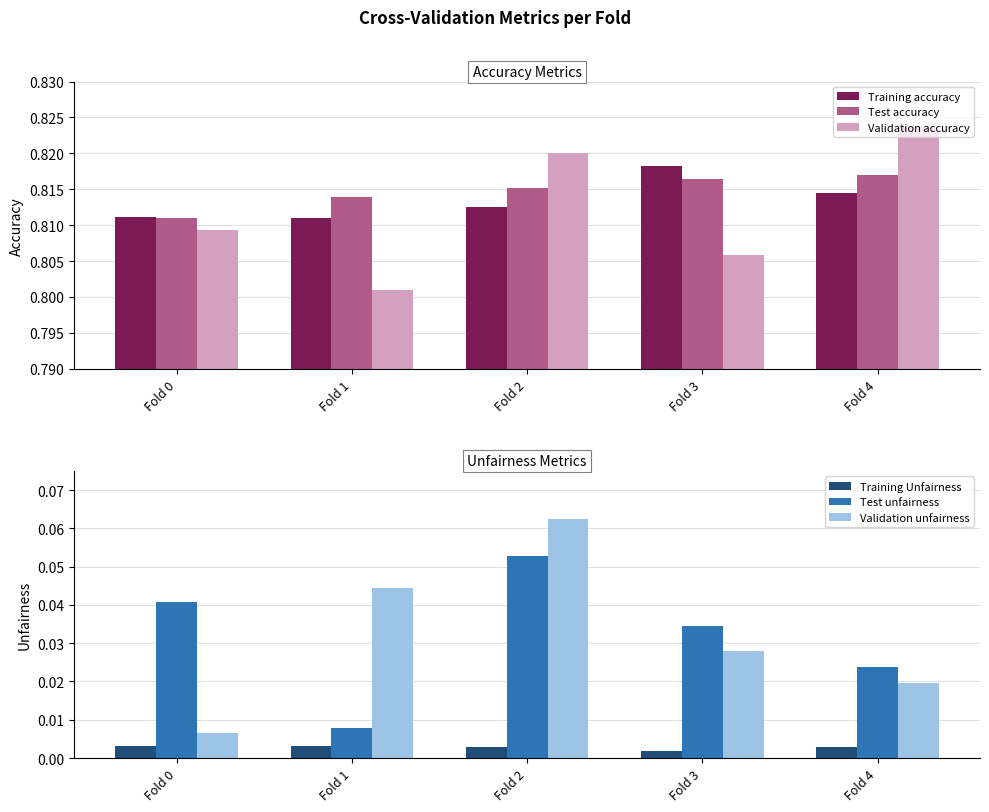

At how many categories does at least one series exceed 0?

5